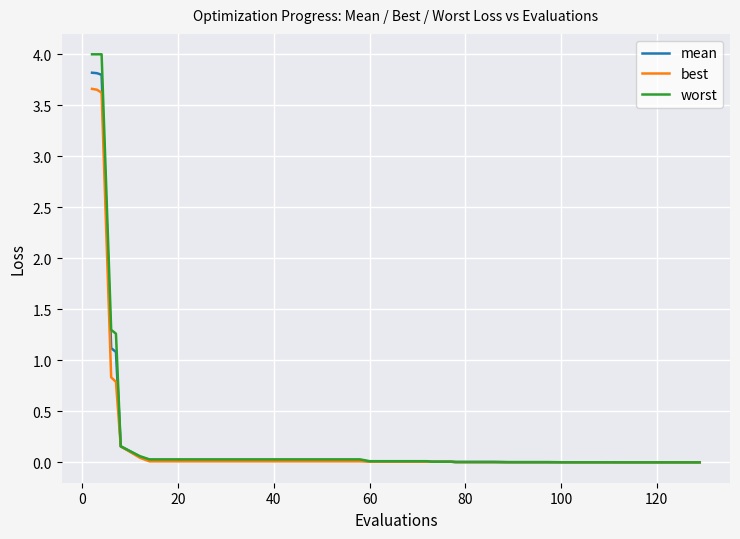

What is the difference between the maximum and minimum values in the mean series?

3.8